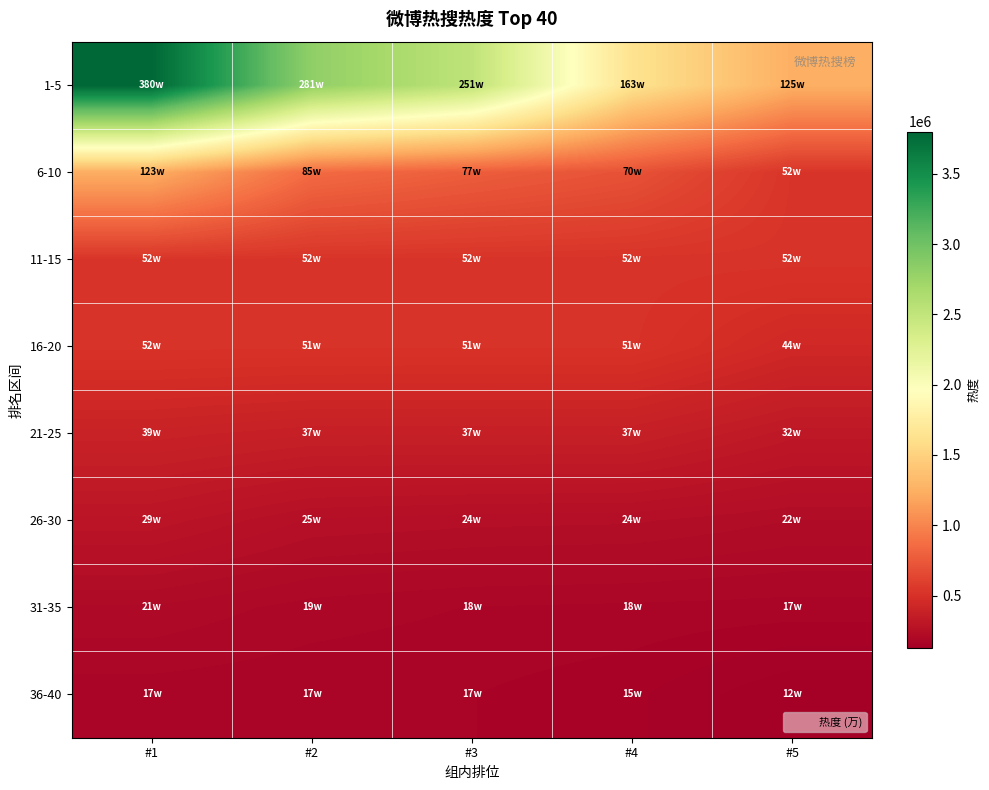

Which category has the lowest value across all series?

#5